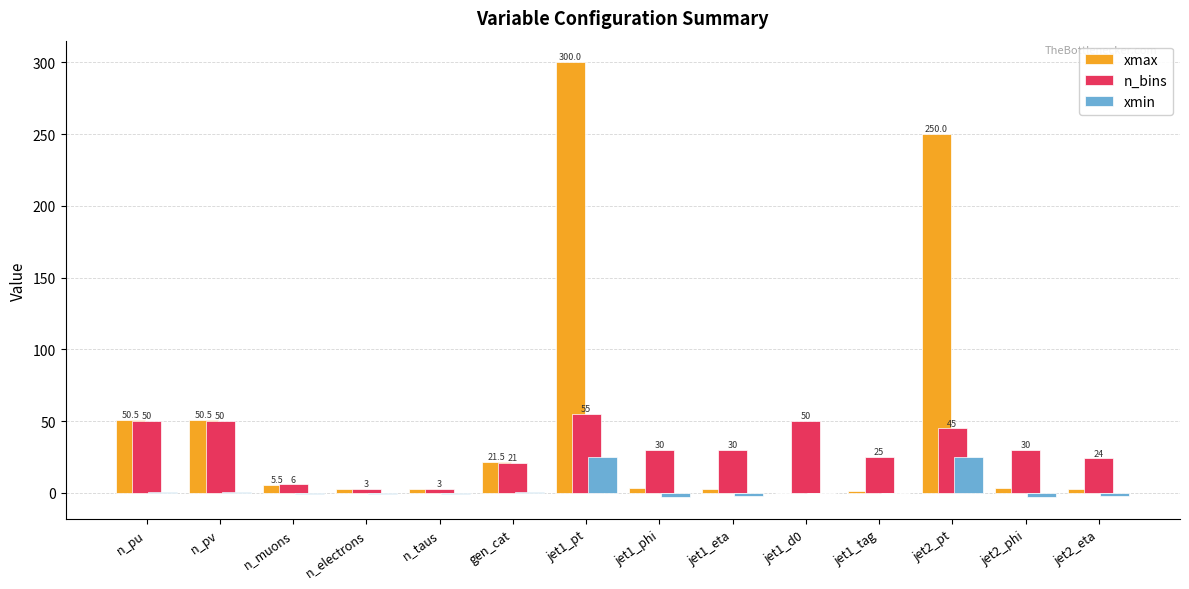

What is the difference between the xmin values at jet2_eta and n_electrons?

2.0